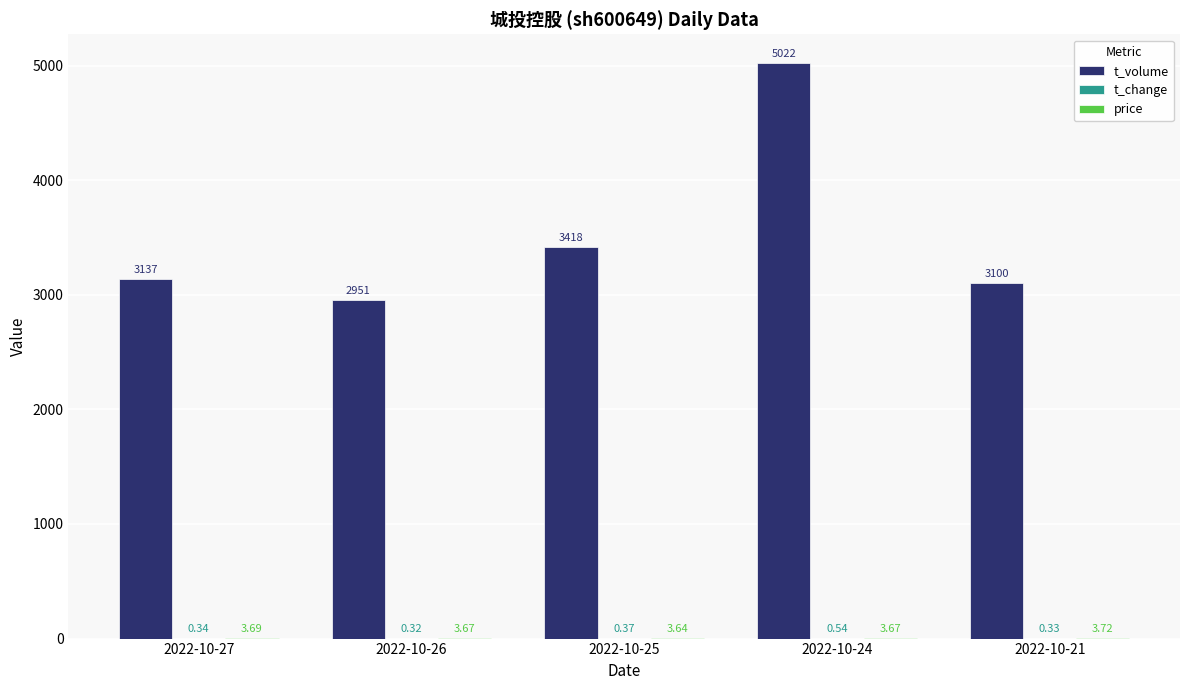

What is the sum of the t_volume values at 2022-10-27 and 2022-10-26?

6088.0